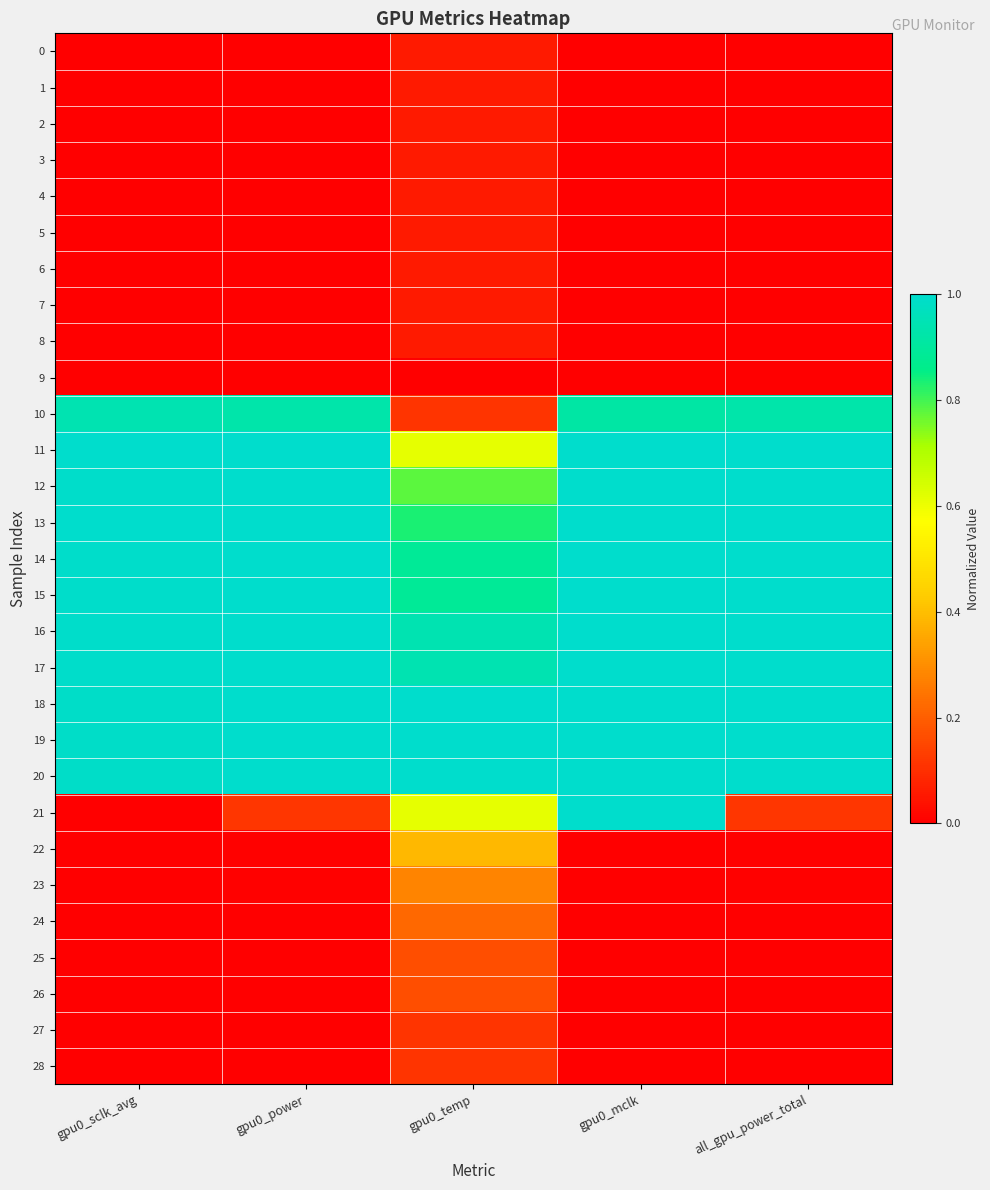

At gpu0_temp, list the series in order from largest to smallest.

18, 19, 20, 16, 17, 14, 15, 13, 12, 11, 21, 22, 23, 24, 25, 26, 10, 27, 28, 0, 1, 2, 3, 4, 5, 6, 7, 8, 9